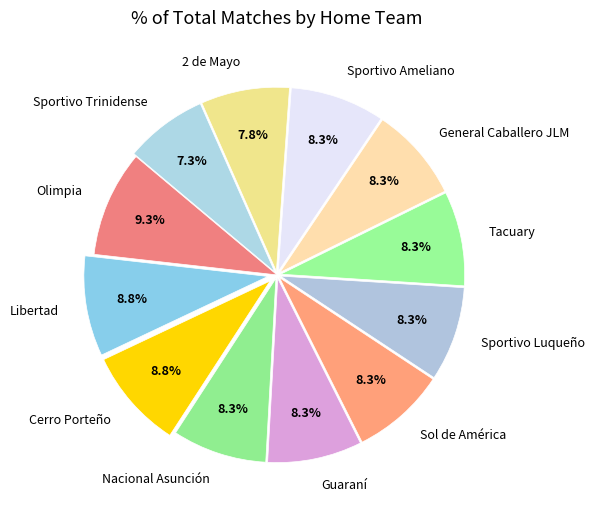

Does Libertad account for over 50% of the chart?

No